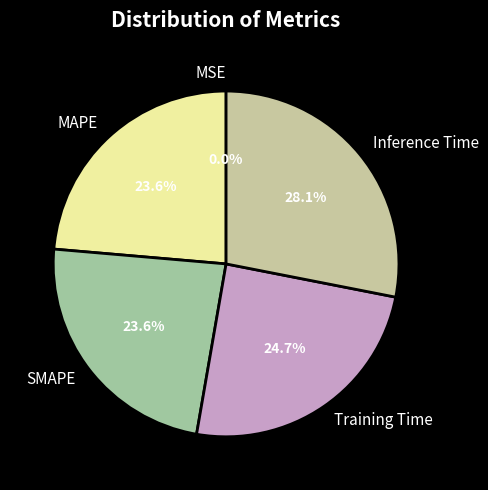

Which slice is the largest?

Inference Time